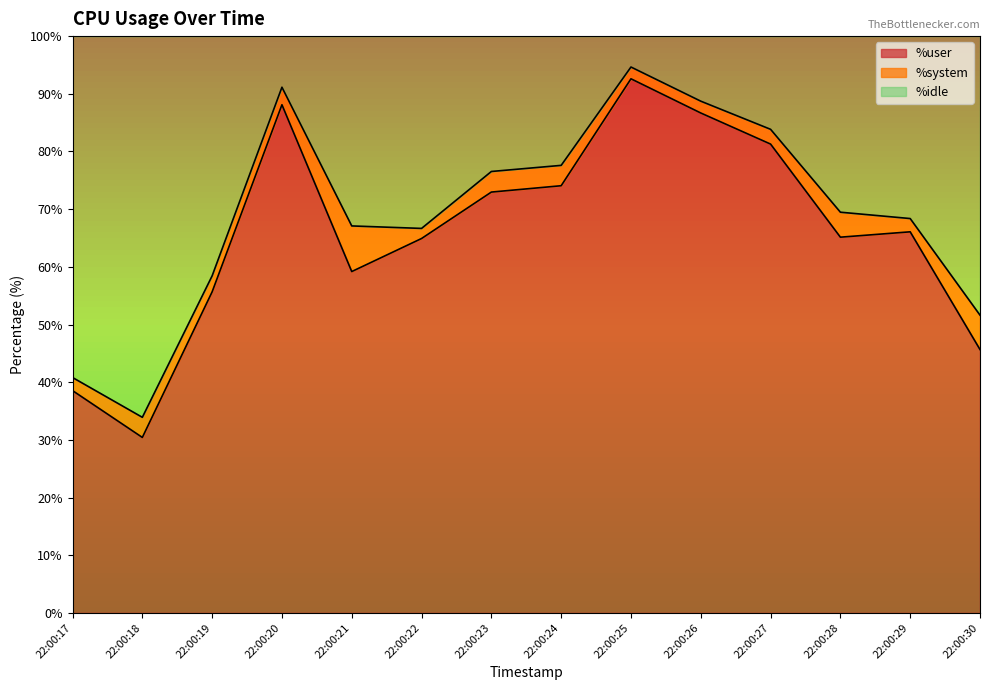

At which label is %user closest to 61?

22:00:21